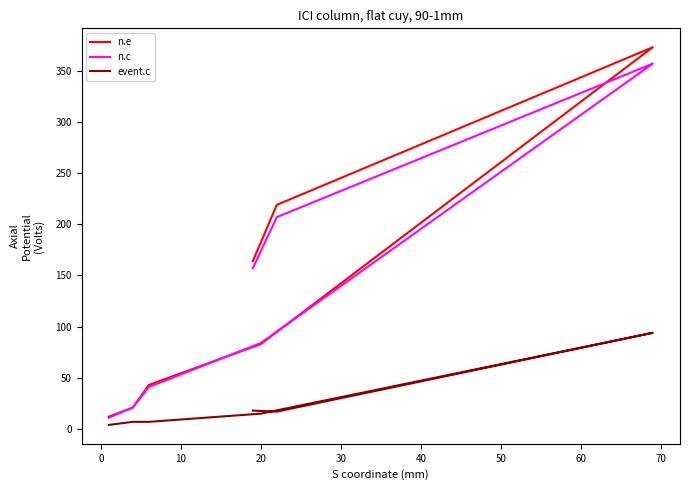

The value of n.c at 10 is 25. True or false?

False